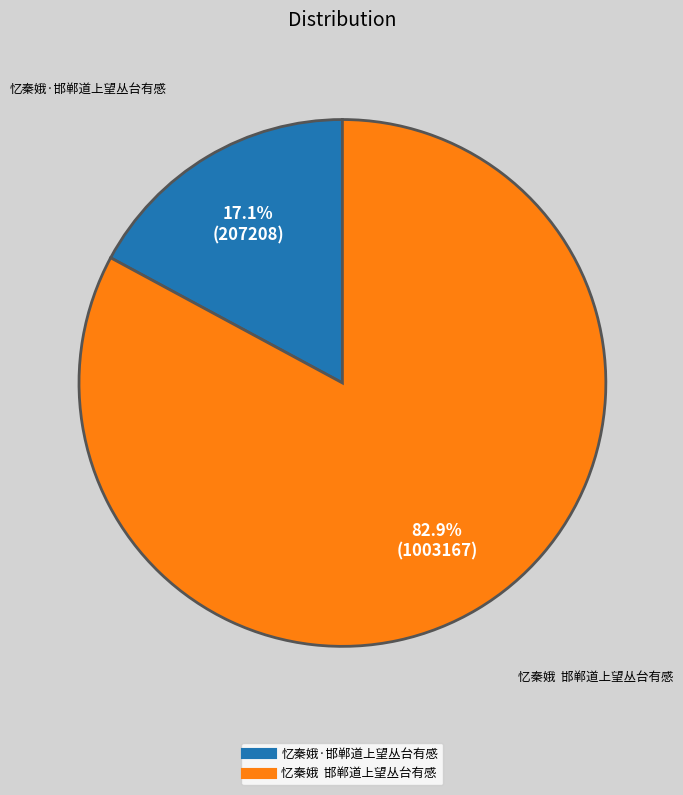

Rank the categories by value from lowest to highest.

忆秦娥·邯郸道上望丛台有感, 忆秦娥 邯郸道上望丛台有感